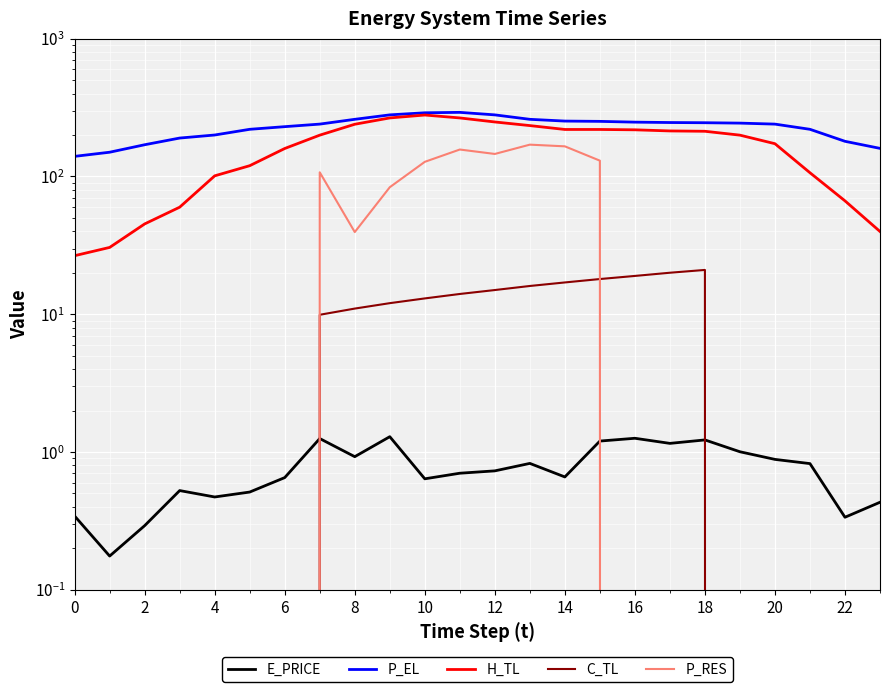

True or false: P_RES and C_TL cross at least once.

True